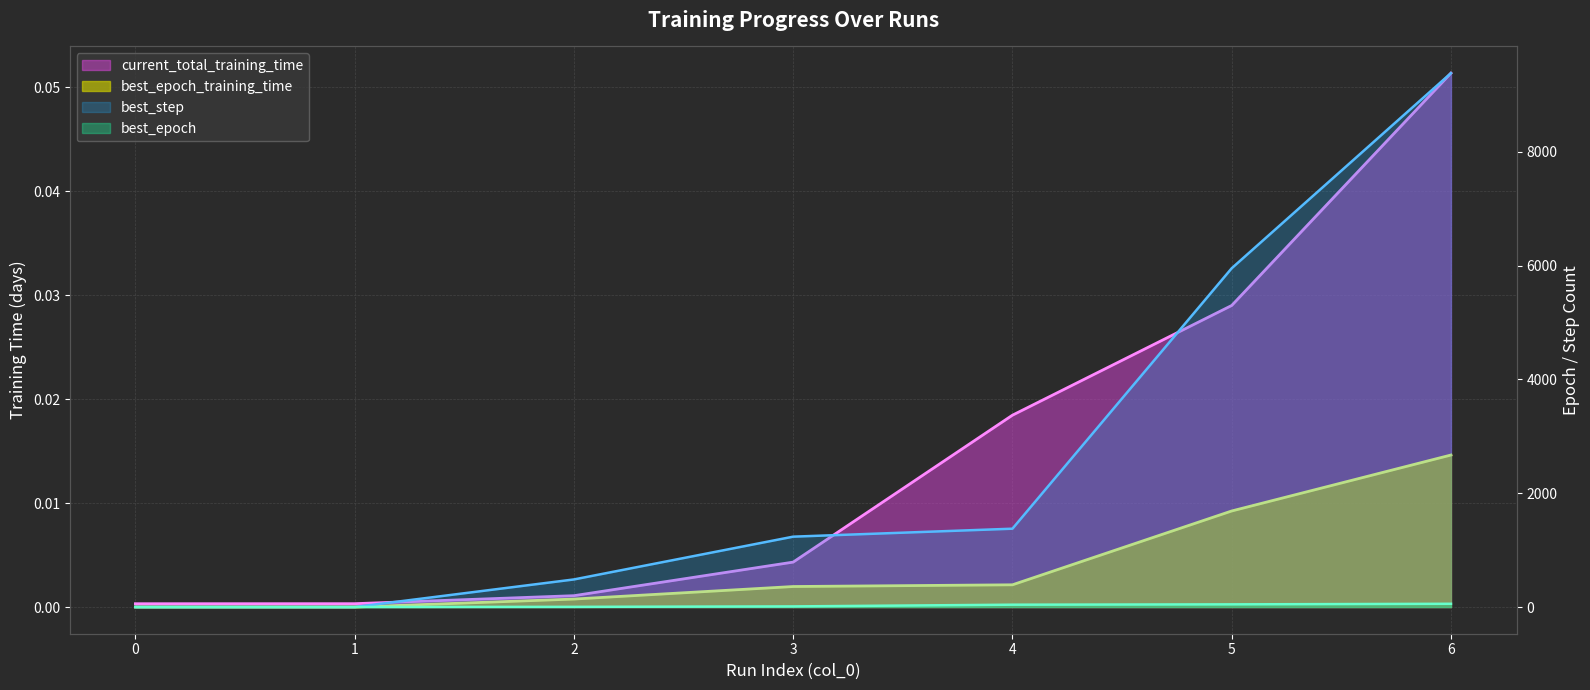

Reading left to right, extract all data points from this chart.

current_total_training_time: 0.0	0.0	0.0	0.0	0.0	0.0	0.1
best_epoch_training_time: 0.0	0.0	0.0	0.0	0.0	0.0	0.0